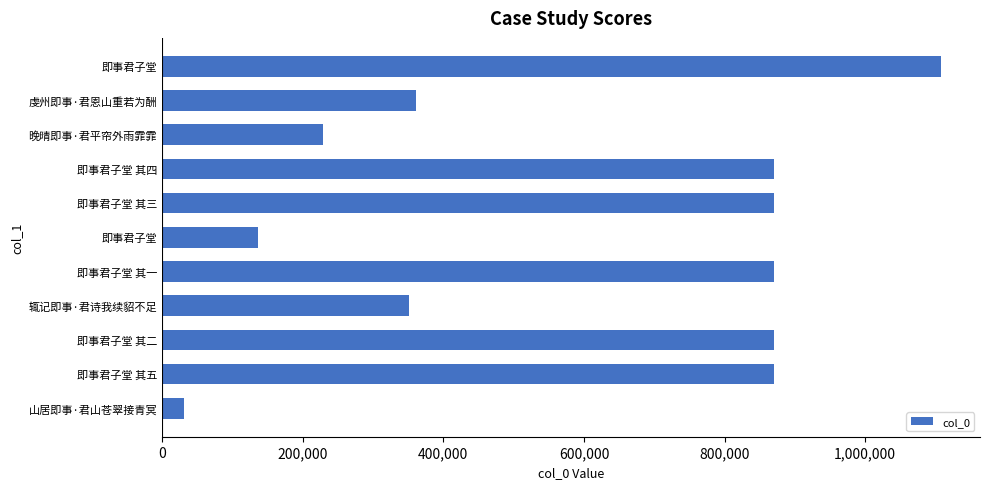

How many data points are less than 870710?

5